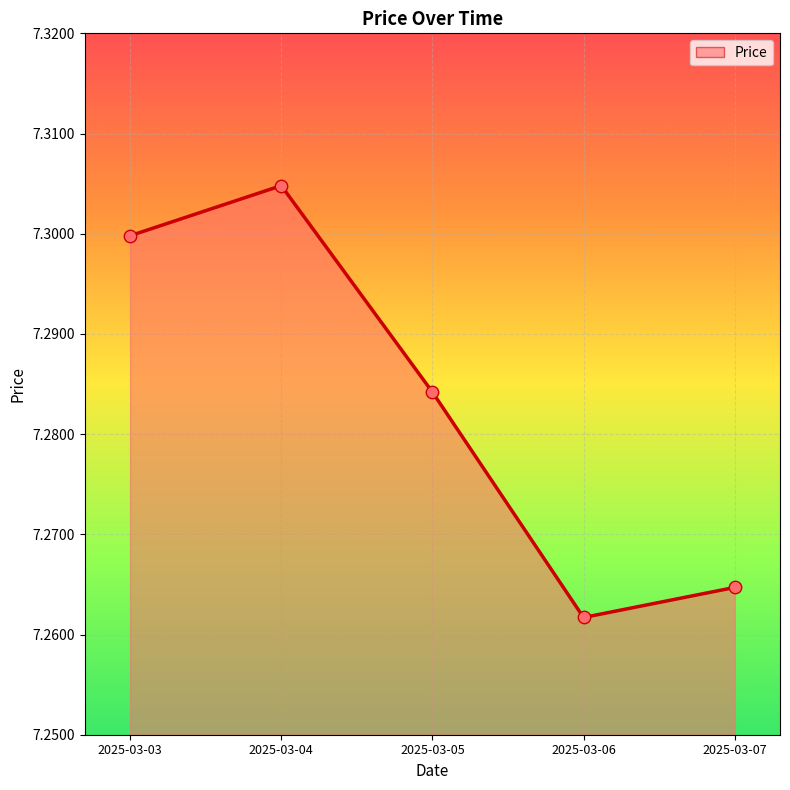

Between 2025-03-03 and 2025-03-07, which is larger?

2025-03-03